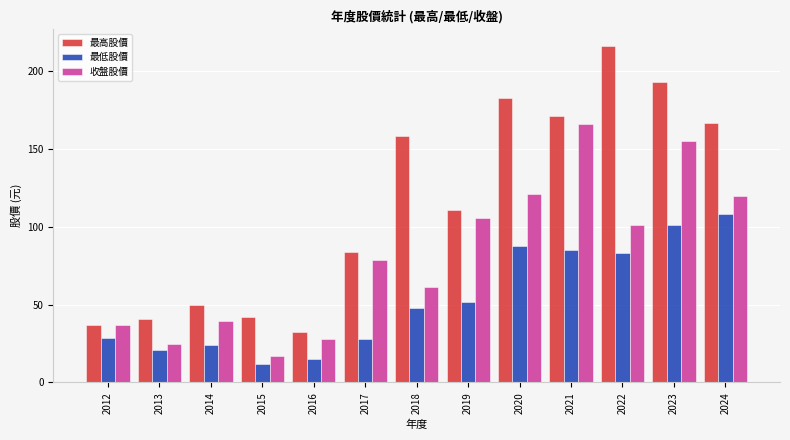

What value does the 最高股價 series have at 2012?

36.9